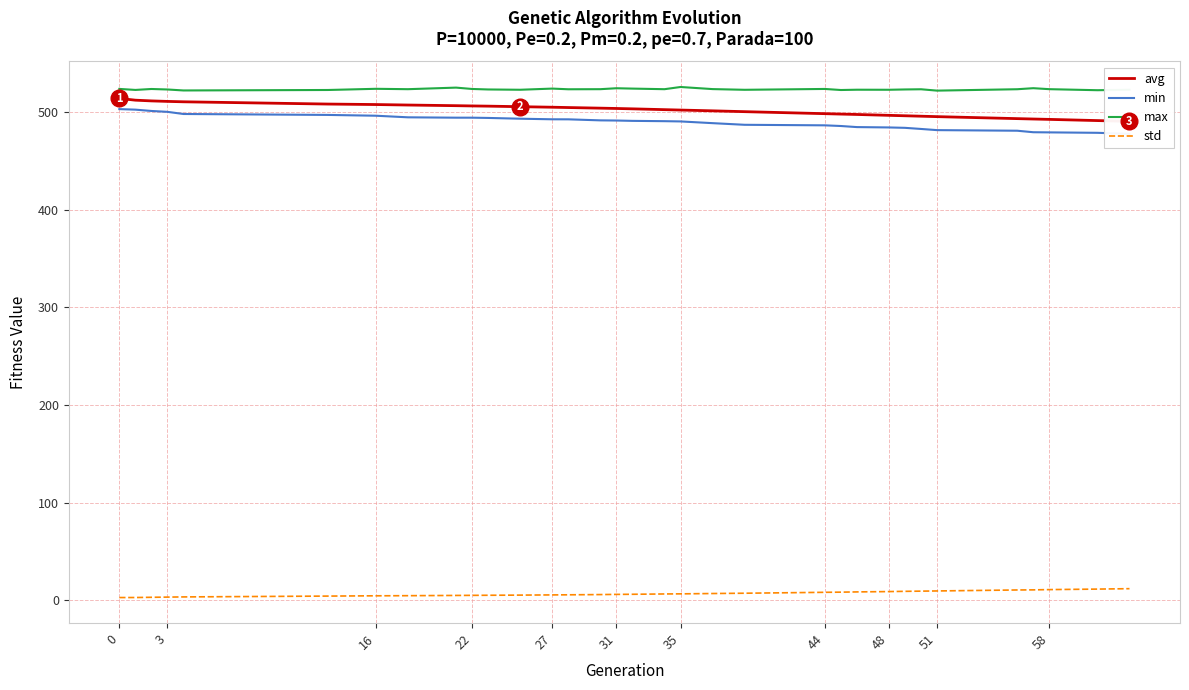

True or false: max and avg cross at least once.

False